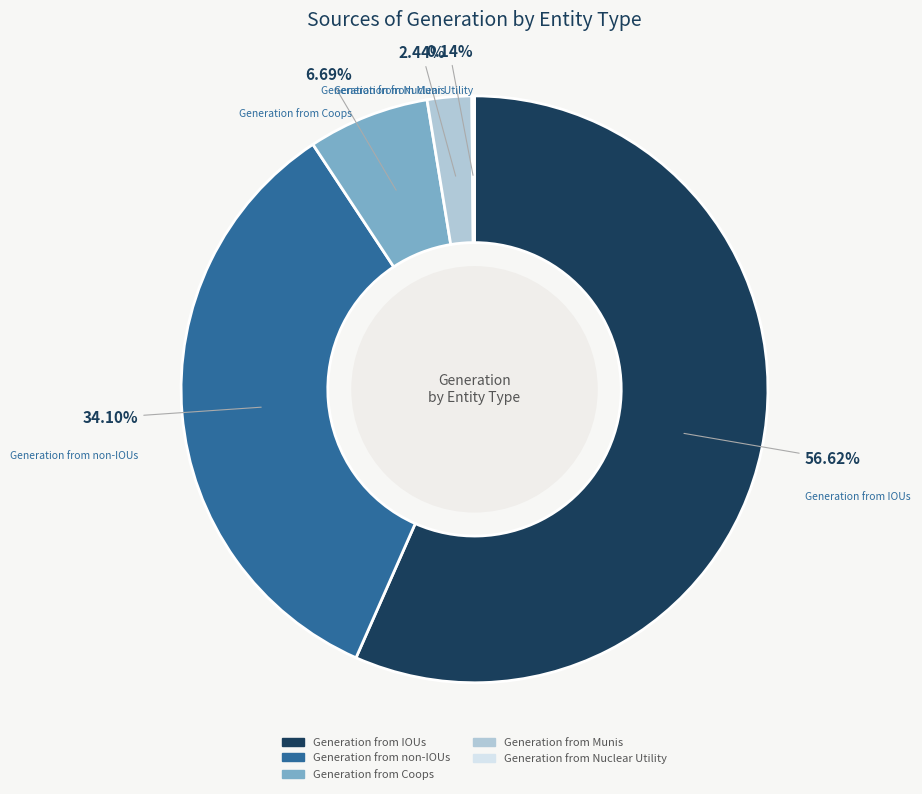

Which category accounts for the majority?

Generation from IOUs